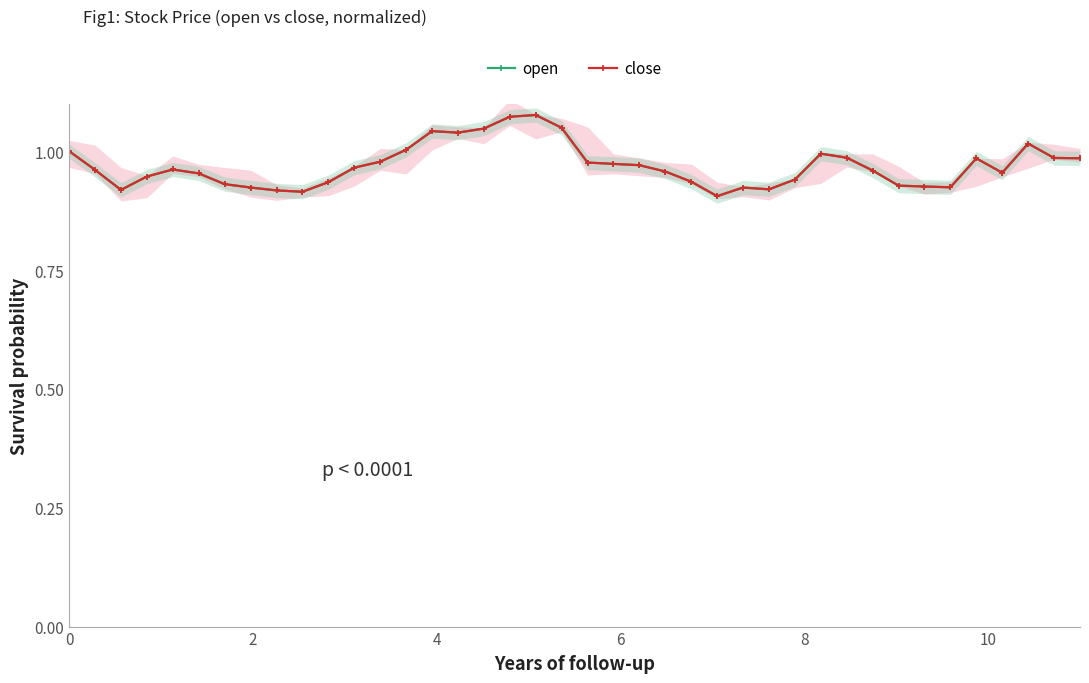

True or false: open has more than 1 points higher than both neighbors.

True